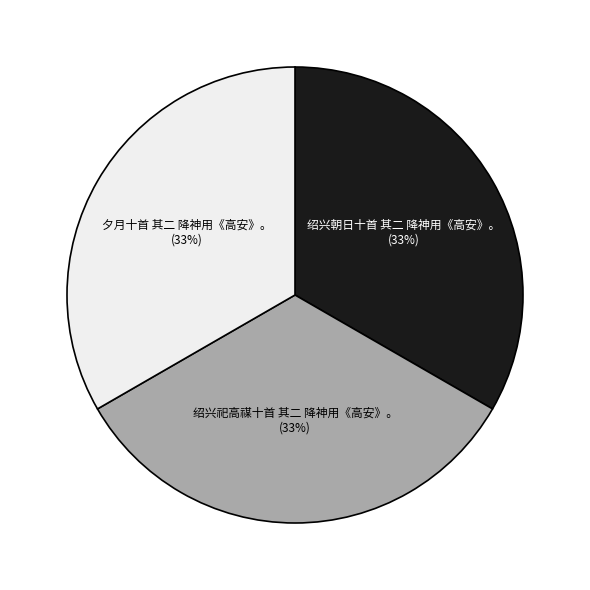

What is the ratio of the value at 夕月十首 其二 降神用《高安》。 to the value at 绍兴祀高禖十首 其二 降神用《高安》。?

1.0